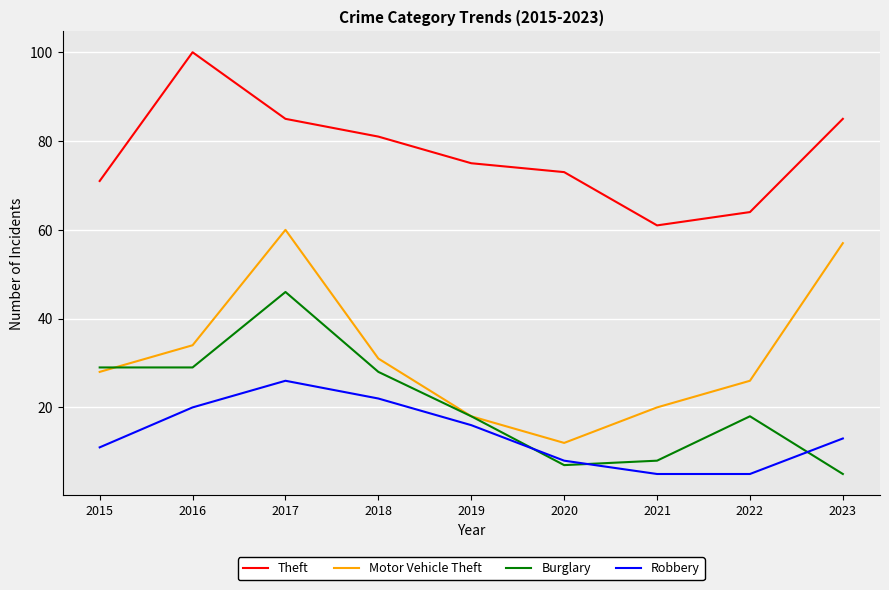

What is the highest value of the Burglary series?

46